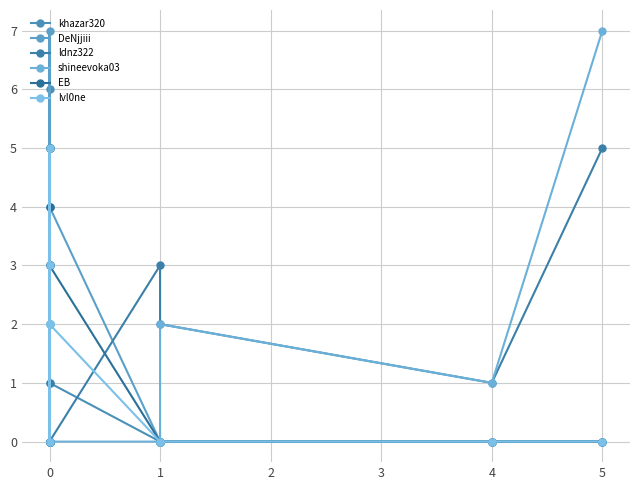

What is the highest value of the EB series?

5